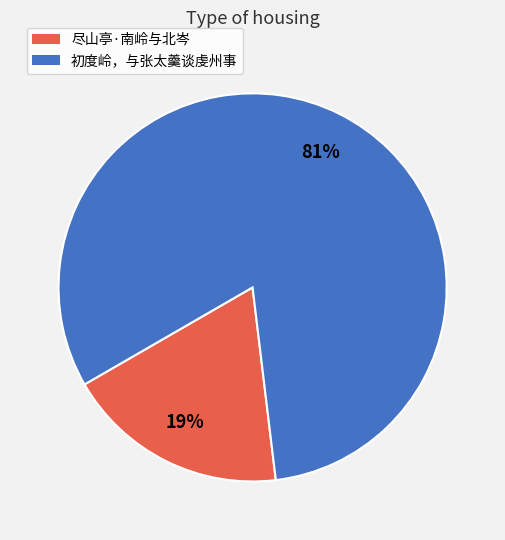

To the nearest percent, what is the average slice percentage?

50%